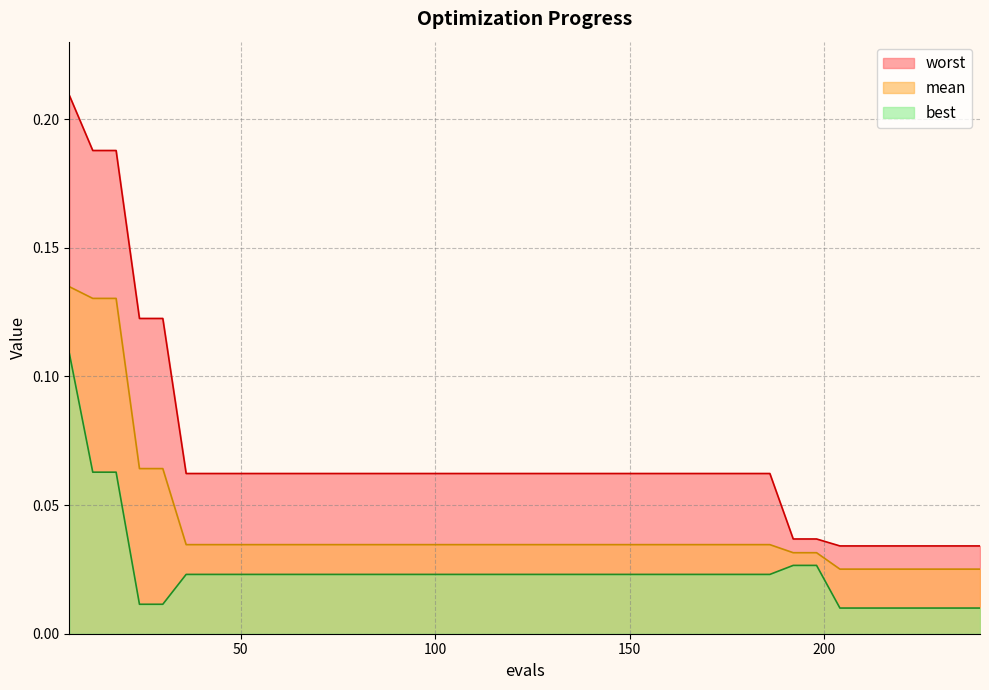

Does the chart have visible grid lines?

Yes